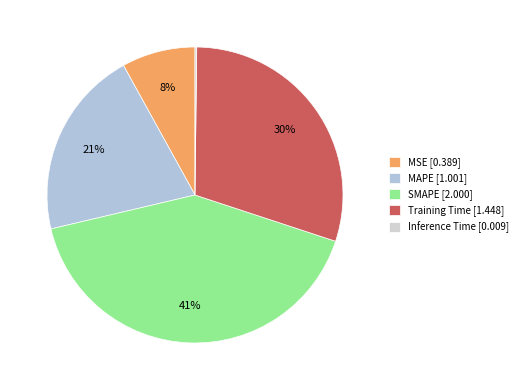

Is Training Time the majority of the pie?

No